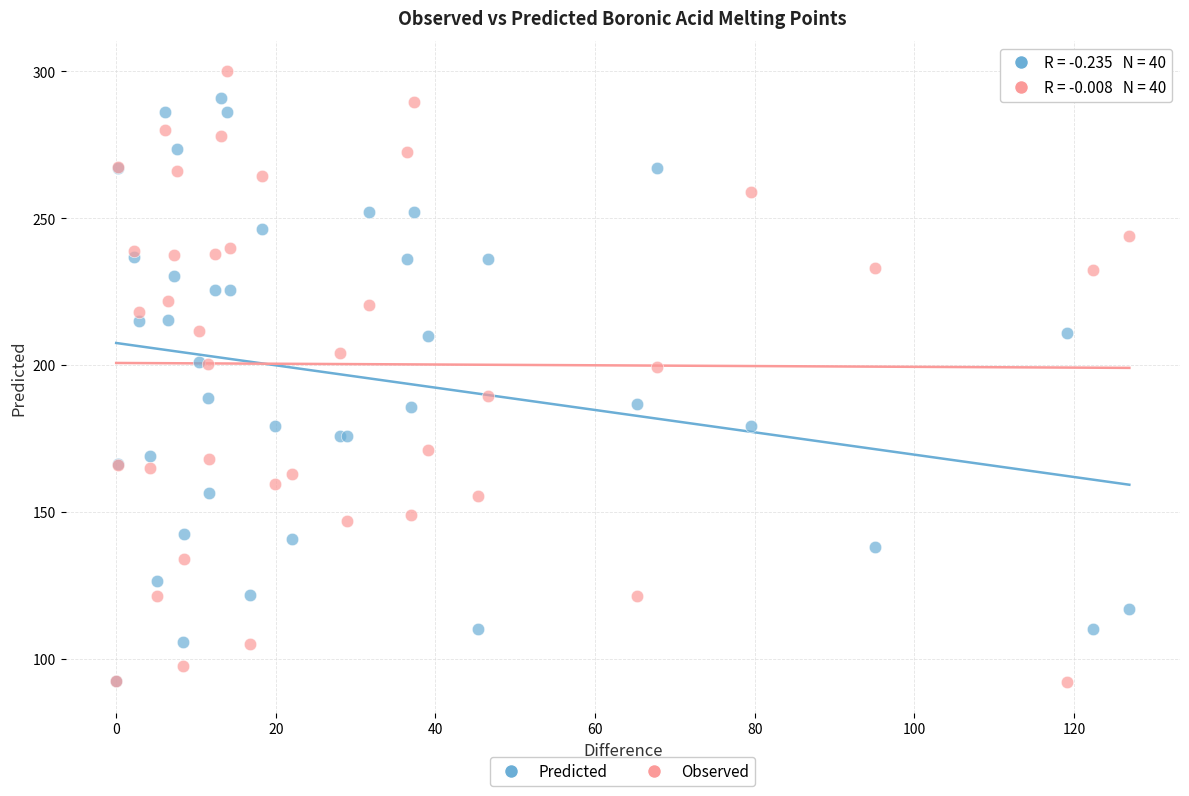

What are all the series names shown in the legend?

Predicted, Observed